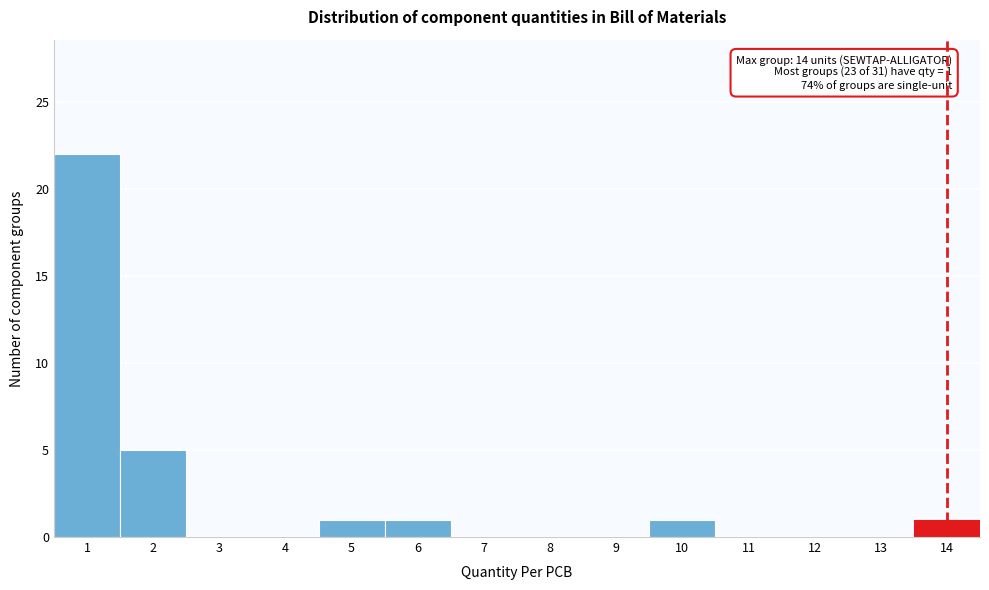

Over which range of the x-axis is the bar tallest?

0.5 to 1.5